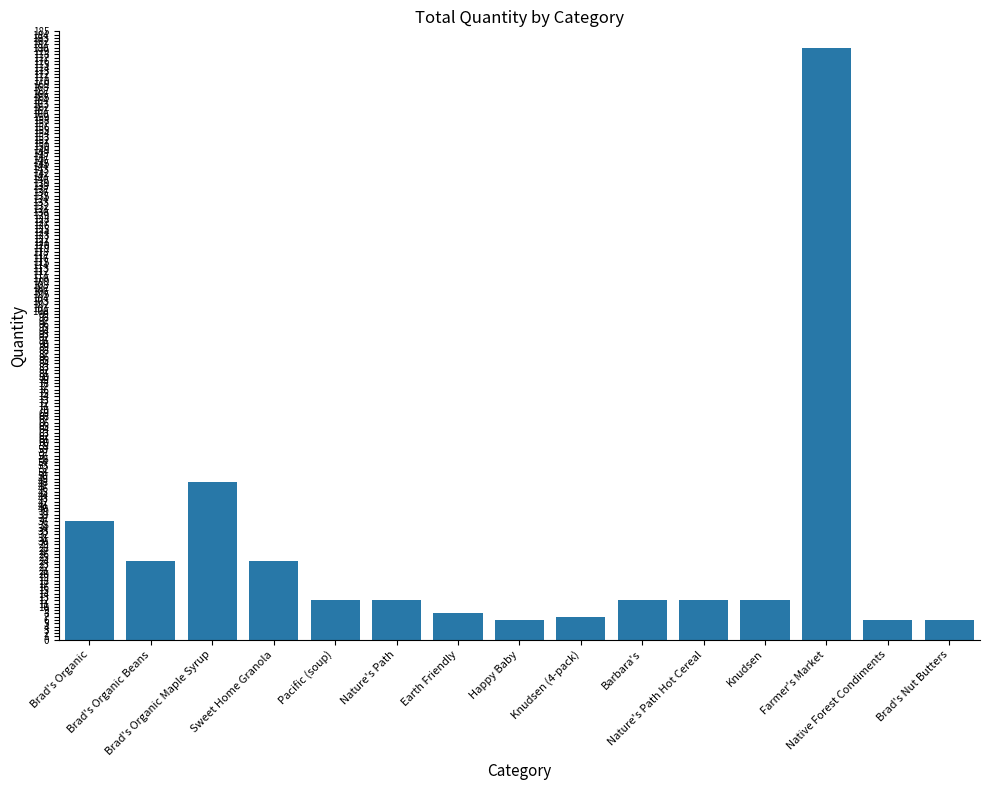

Which label corresponds to the largest value in the chart?

Farmer's Market